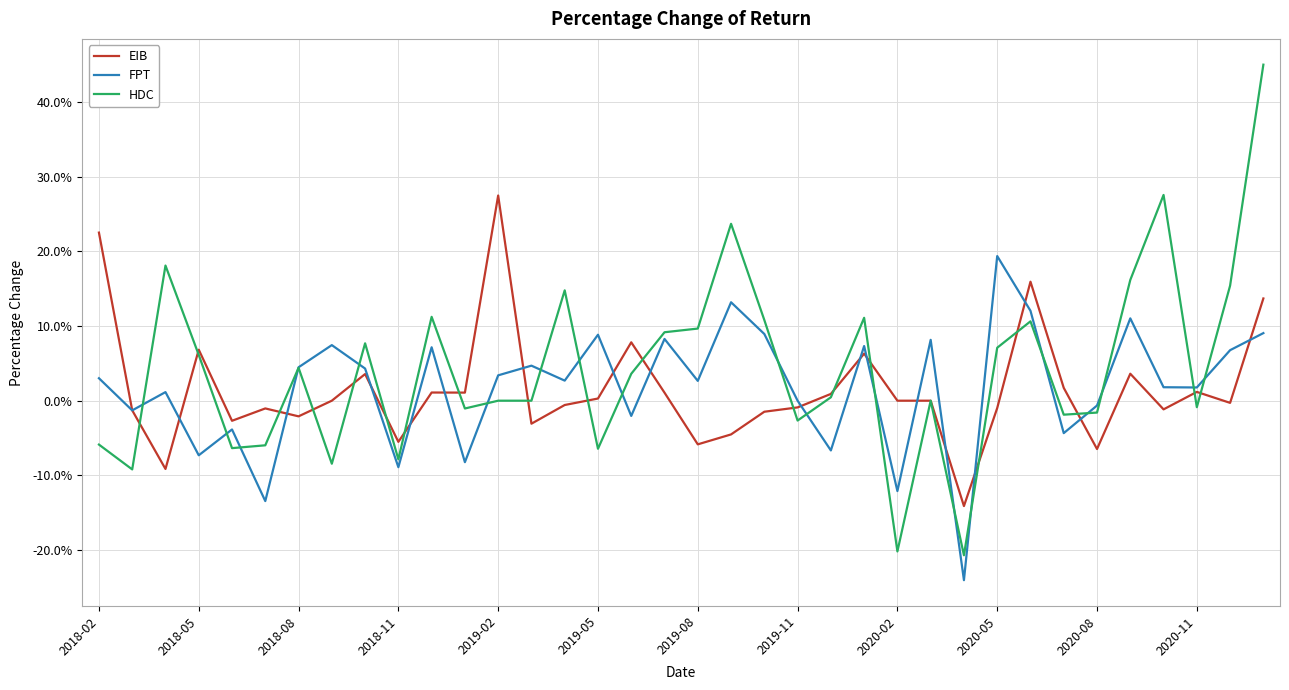

Does the chart have visible grid lines?

Yes